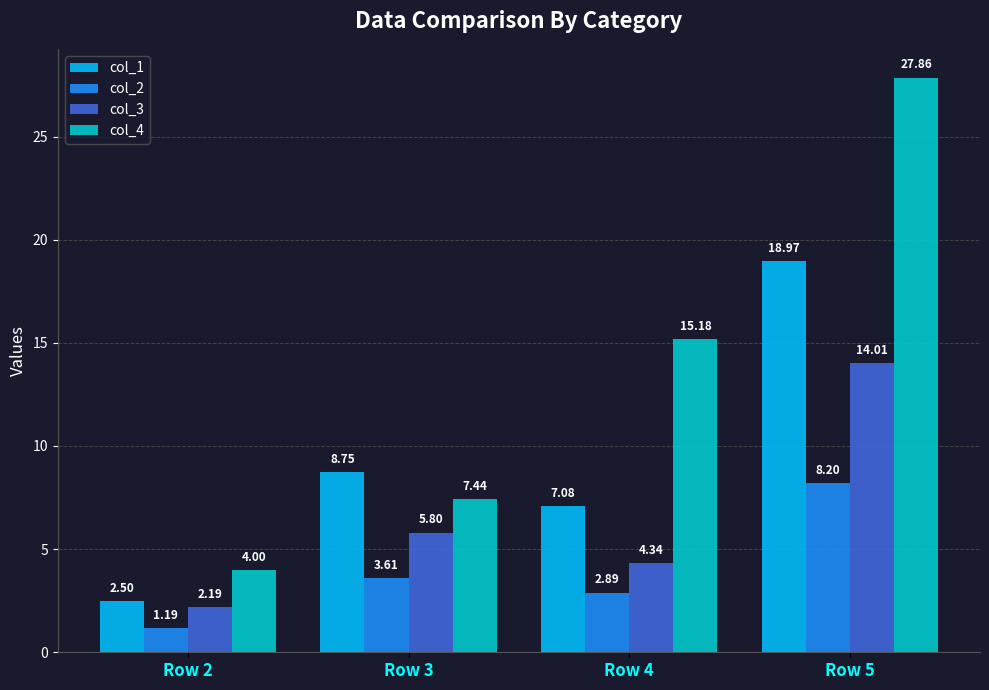

At which category is the sum across all series the highest?

Row 5